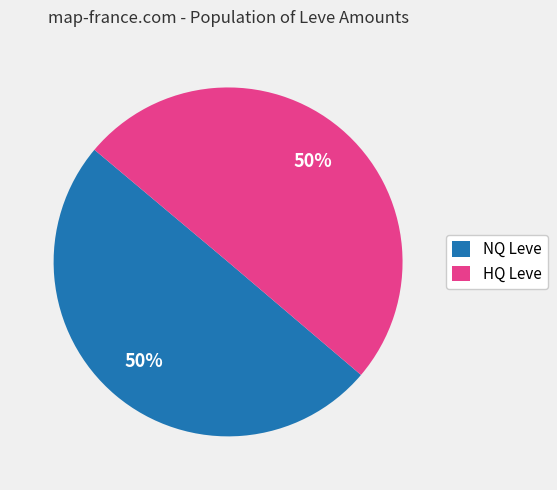

How many slices are in this pie chart?

2